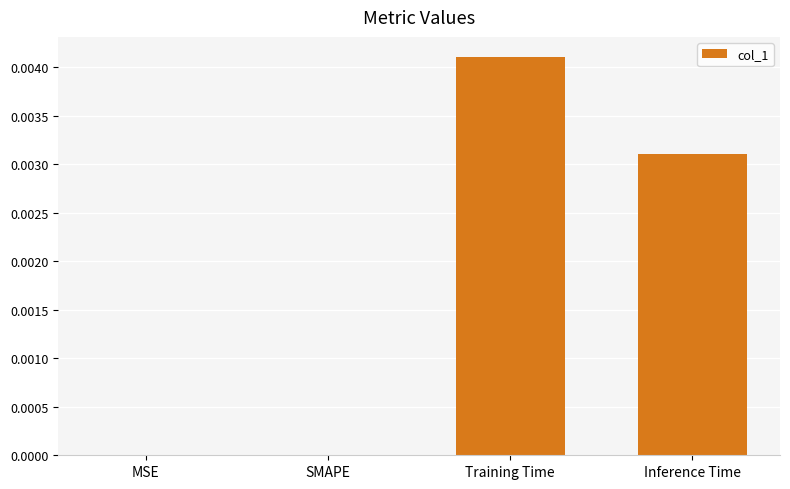

True or false: the data shows 0.0 at SMAPE.

True